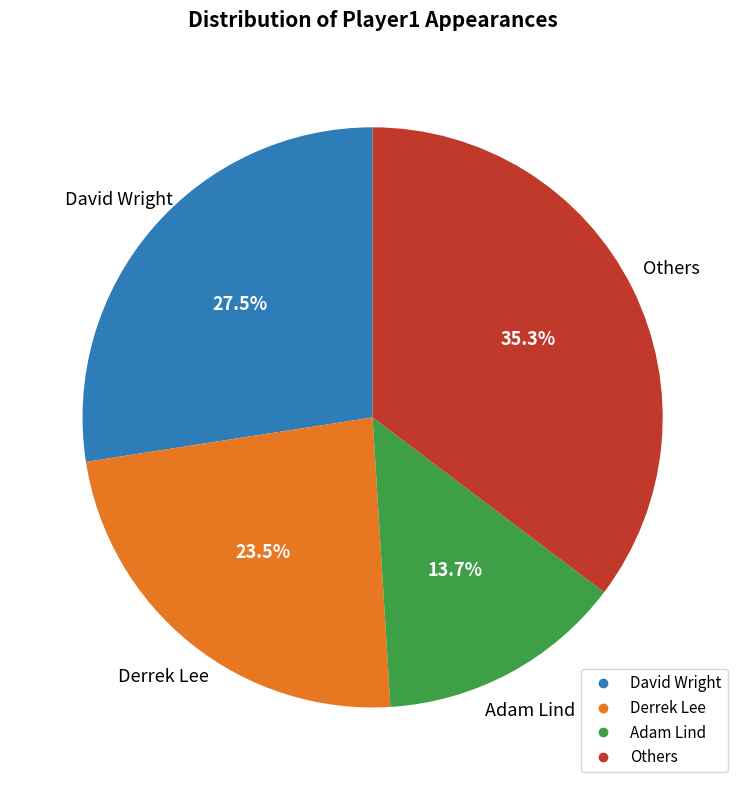

Does any single category account for the majority?

No